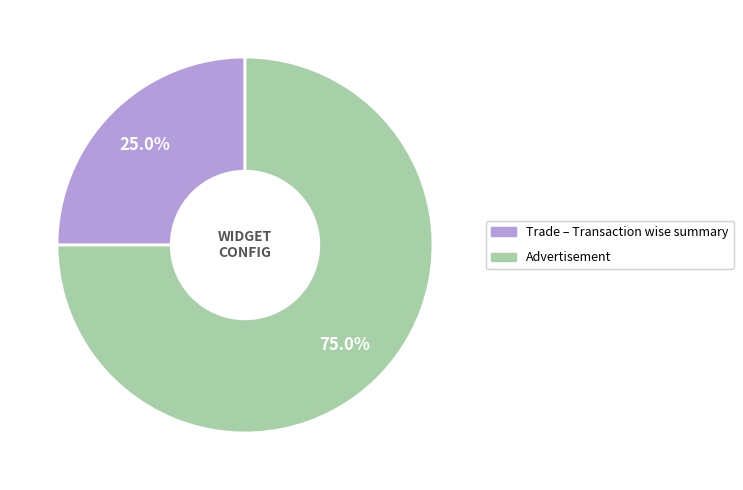

Does any single category account for the majority?

Yes